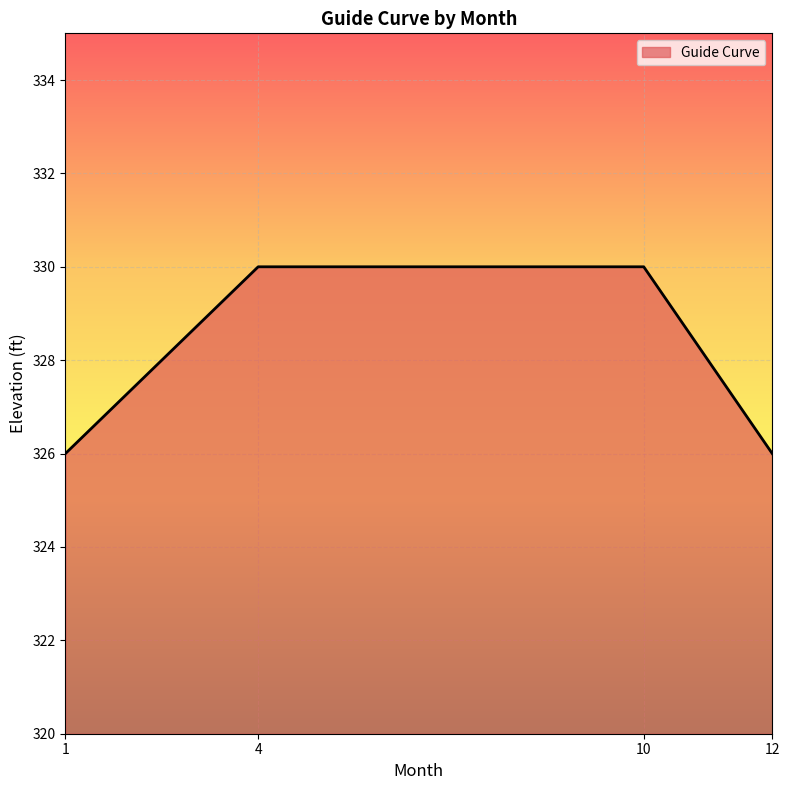

Between 4 and 12, which is larger?

4